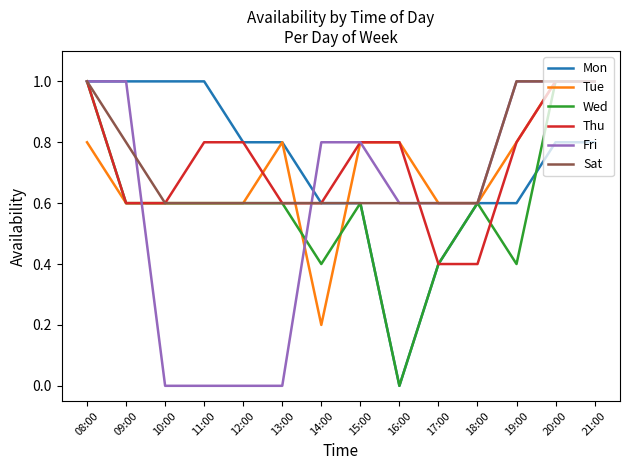

Is the value of Mon at 21:00 greater than the value of Tue at 17:00?

Yes